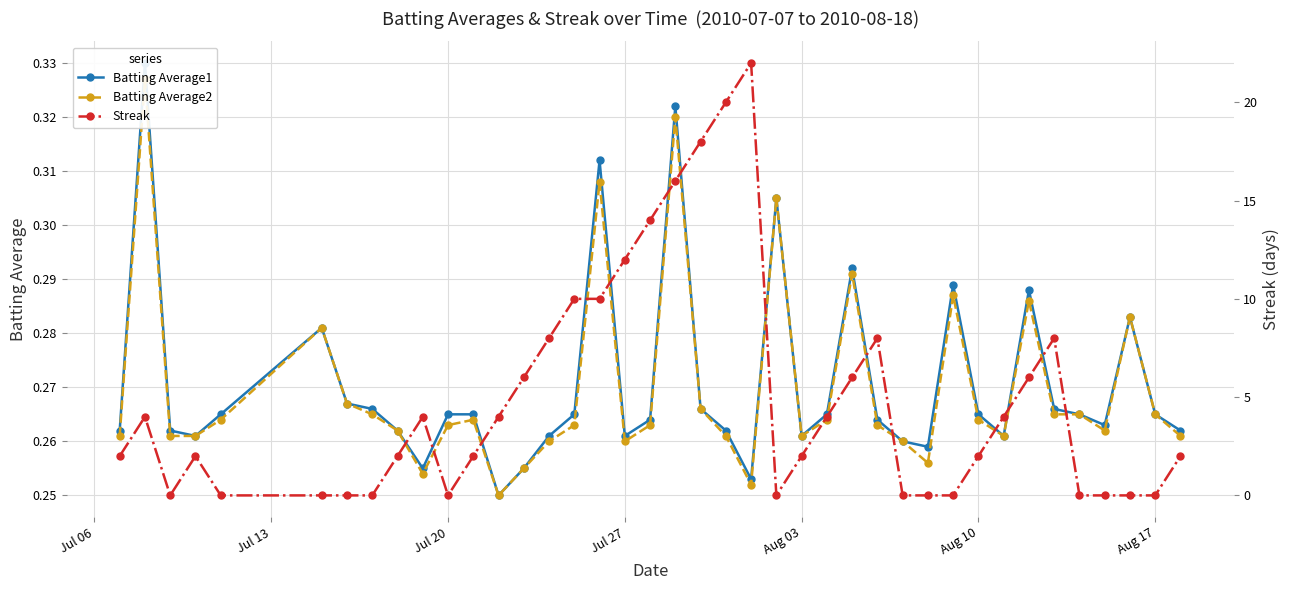

After their last crossing, which series has the higher values: Batting Average2 or Streak?

Streak